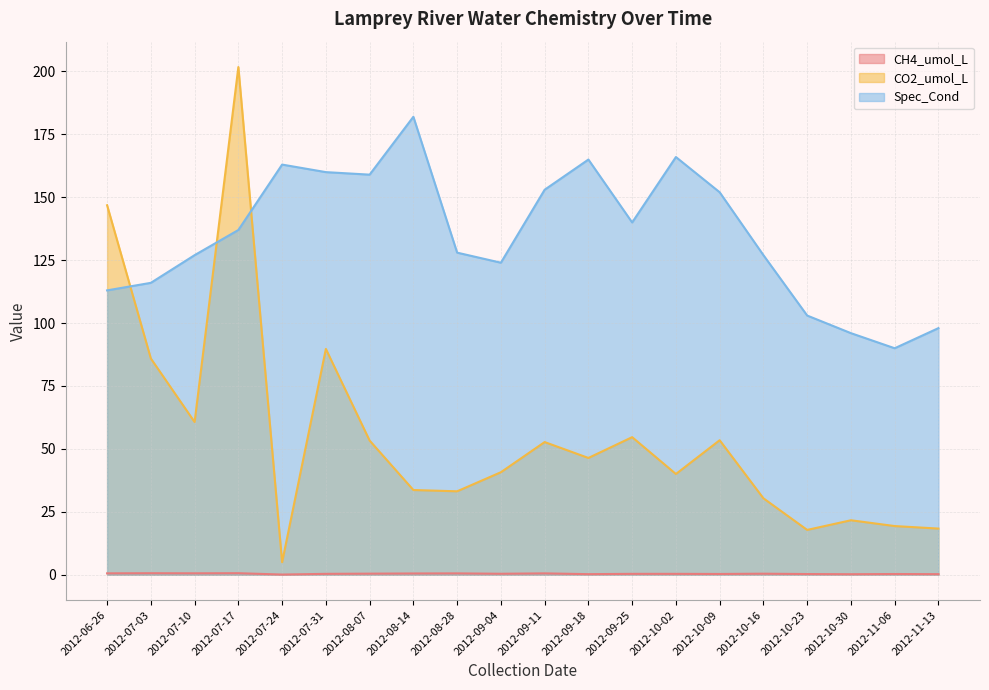

True or false: CO2_umol_L has a value of 31.0 at 2012-06-26.

False